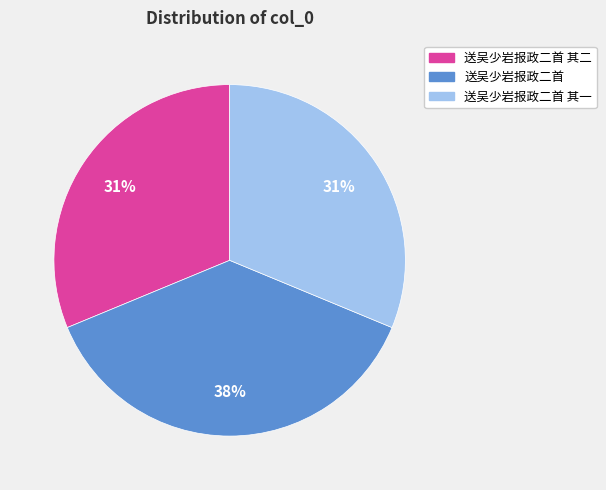

To the nearest percent, what percentage of the pie is 送吴少岩报政二首?

38%